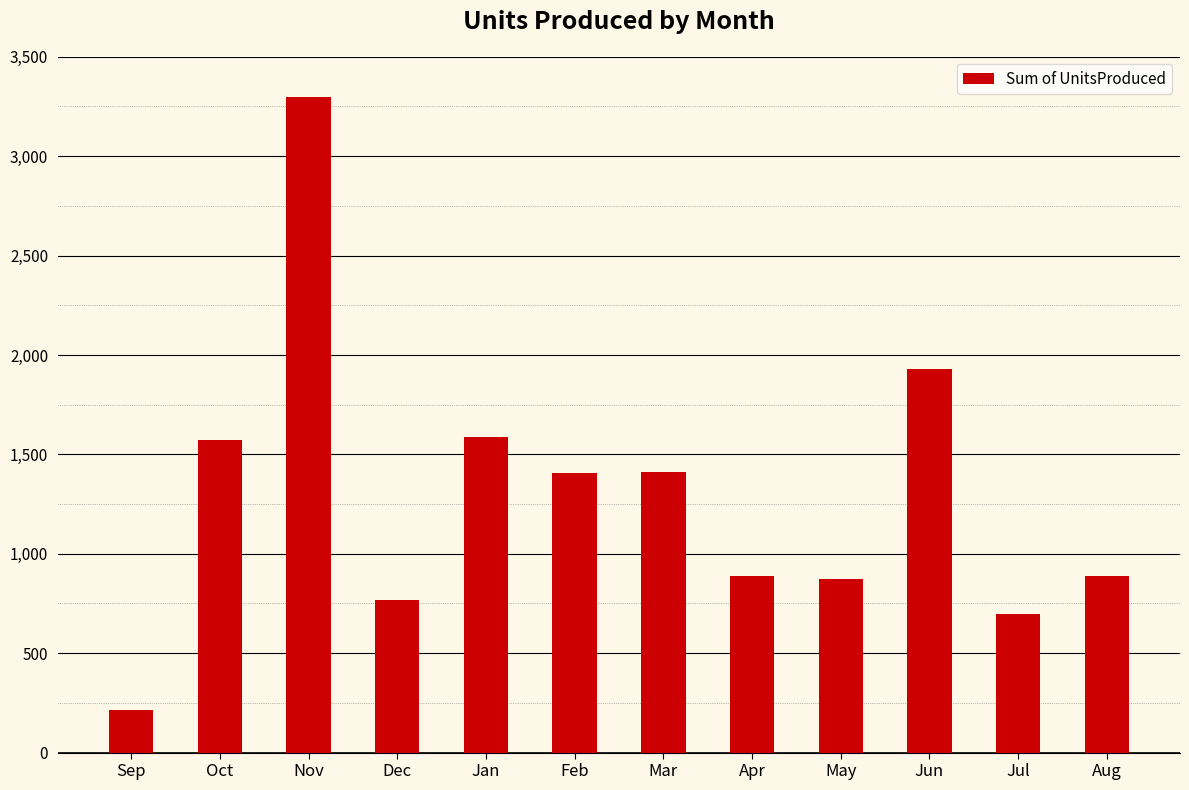

What is the approximate value at Oct, to the nearest 50?

1550